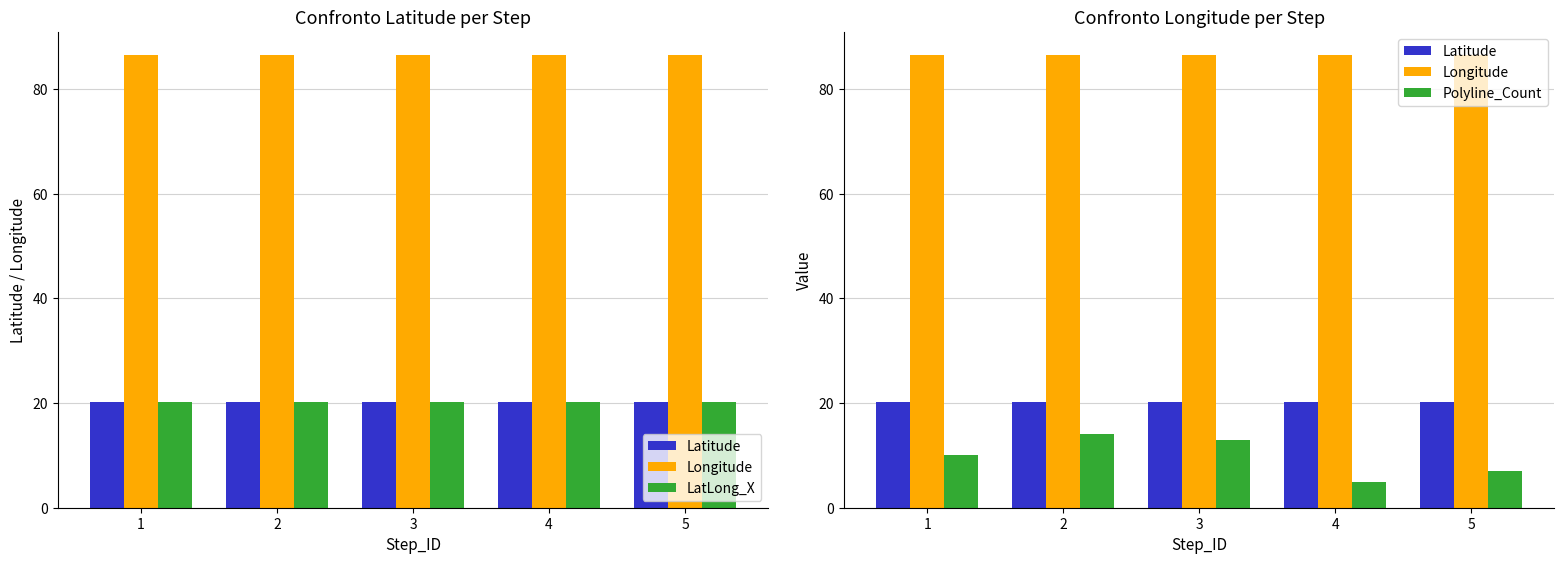

Which category has the highest value in the Longitude series?

1